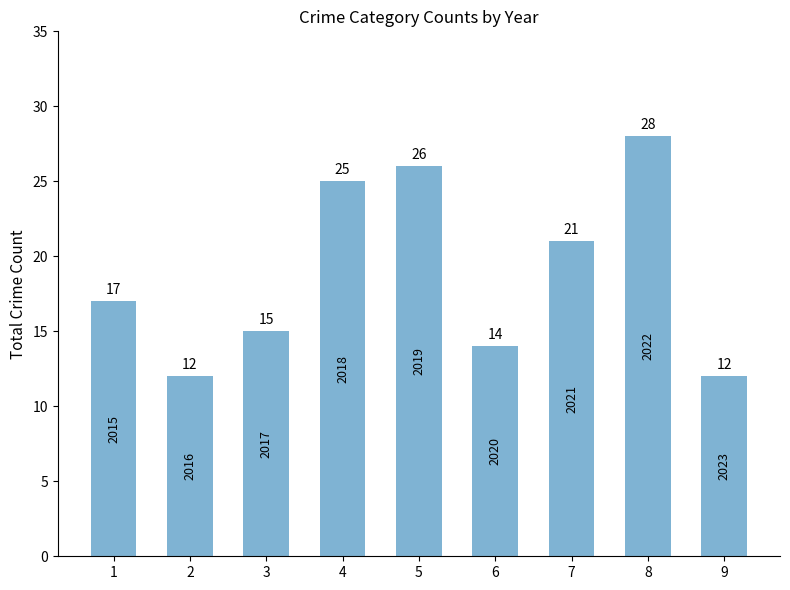

What is the value of the 3rd bar from the left?

15